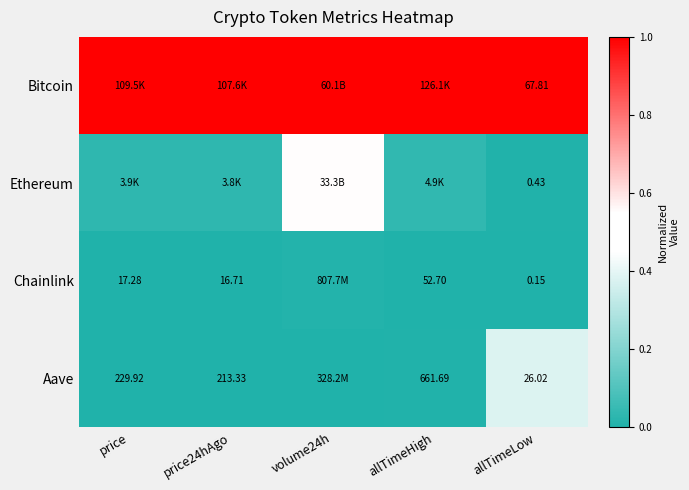

Is the value of Chainlink at price greater than the value of Aave at price24hAgo?

No